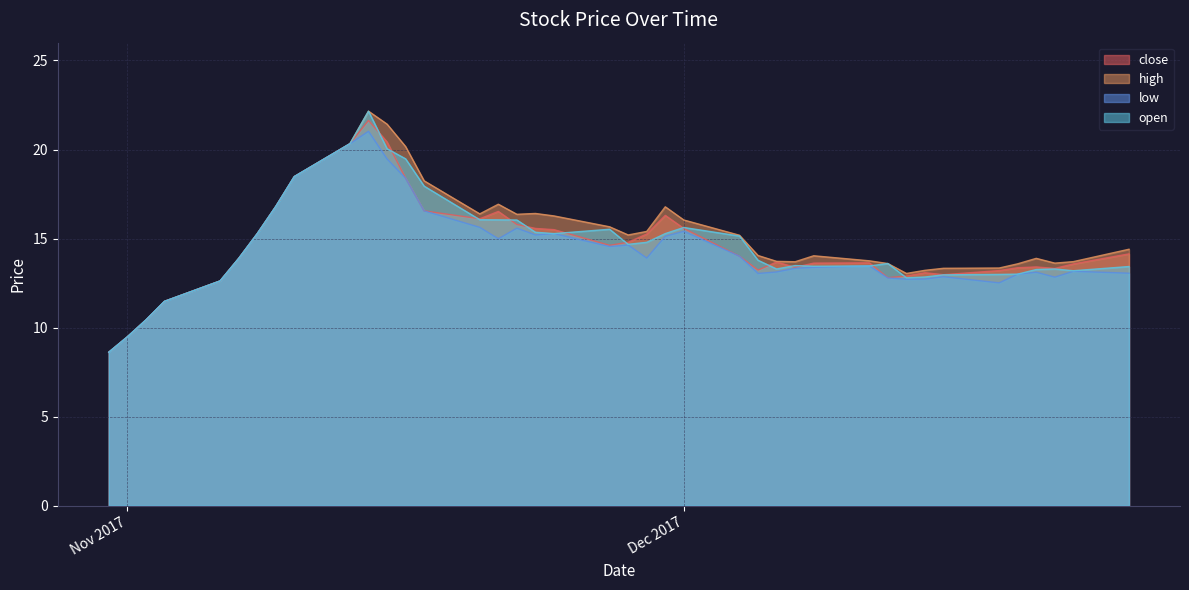

How many interior local peaks does the high series have?

6